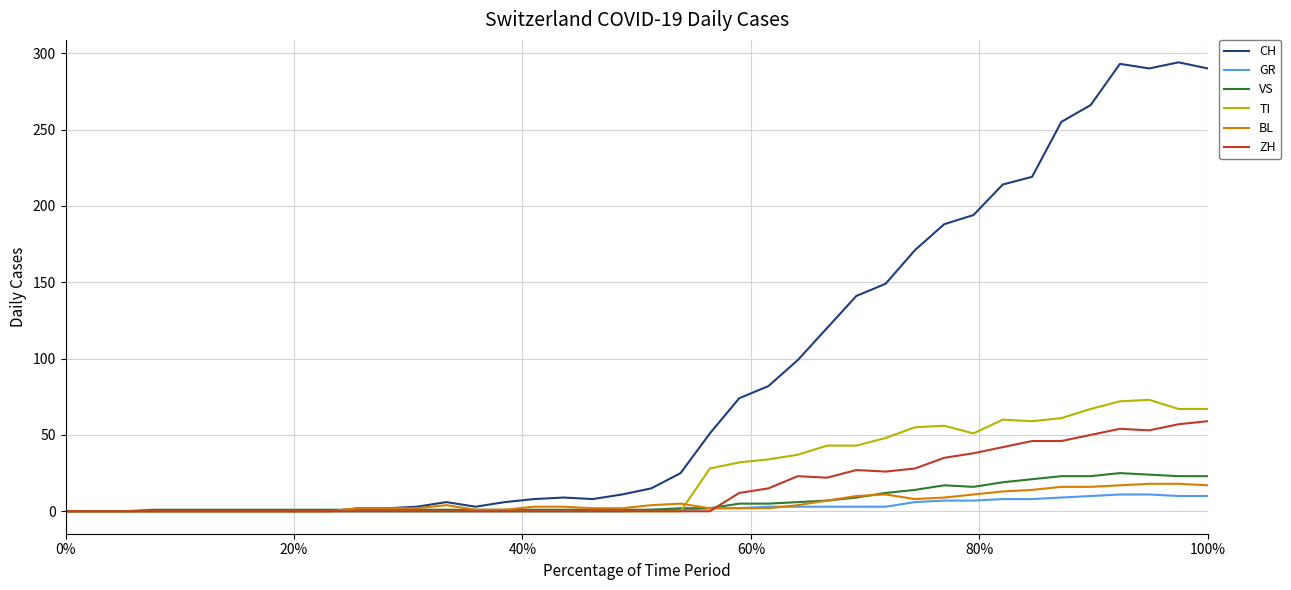

Which series has the largest total across all categories?

CH